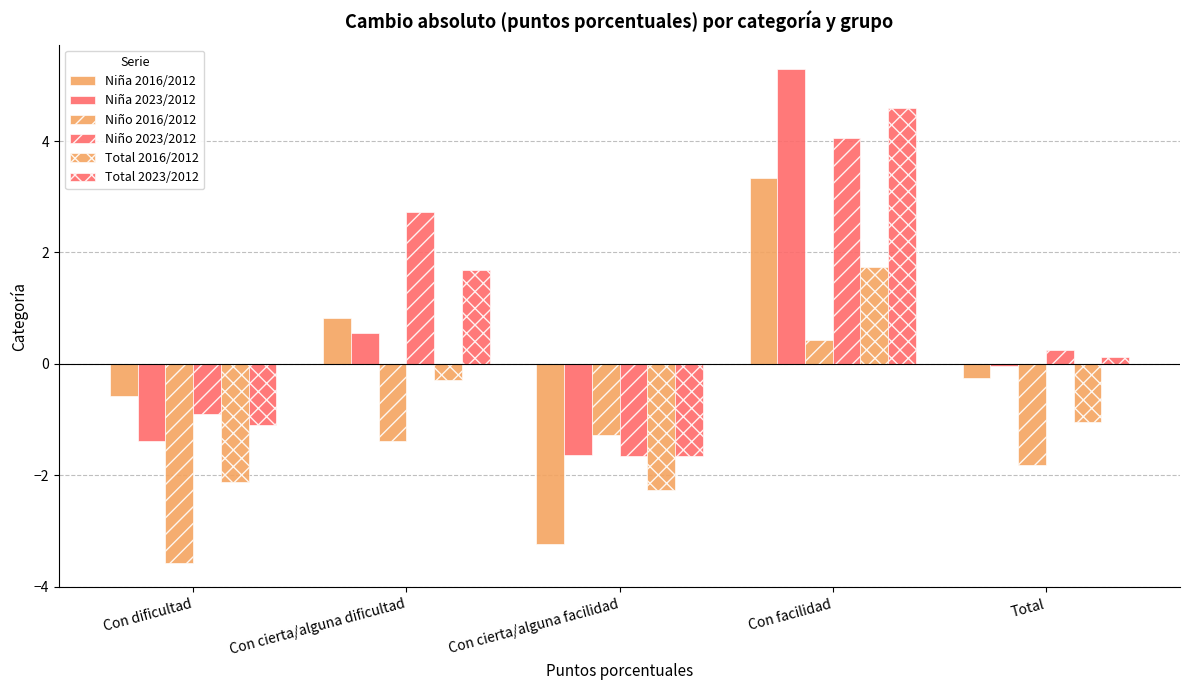

How many values in the Total 2023/2012 series exceed 0?

3